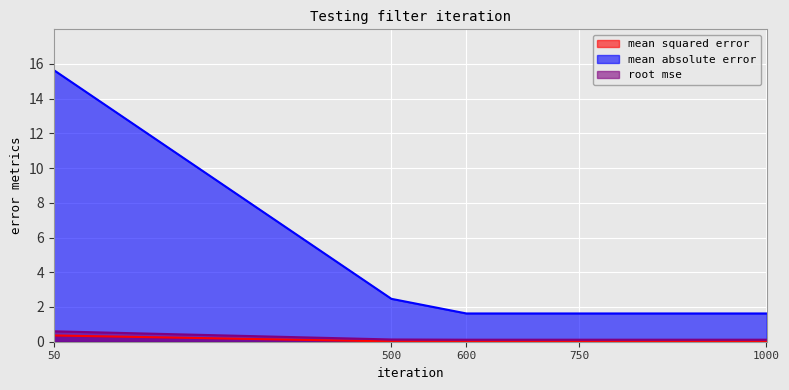

Between 500 and 1000, which series saw the biggest shift?

mean absolute error